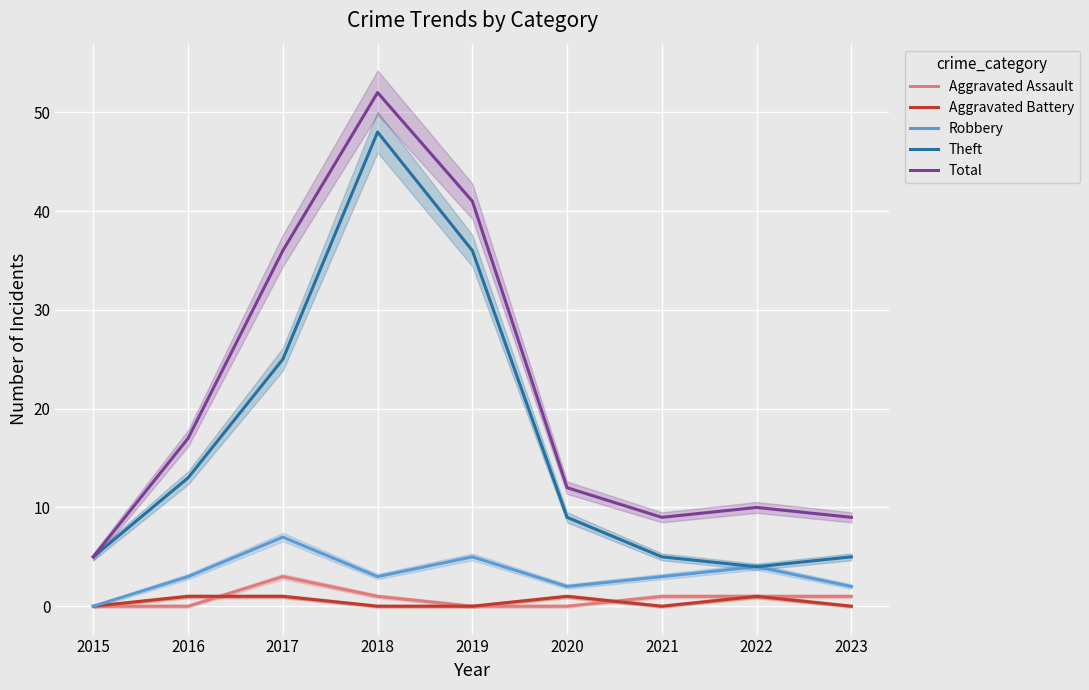

Which label corresponds to the largest value in the chart?

2018